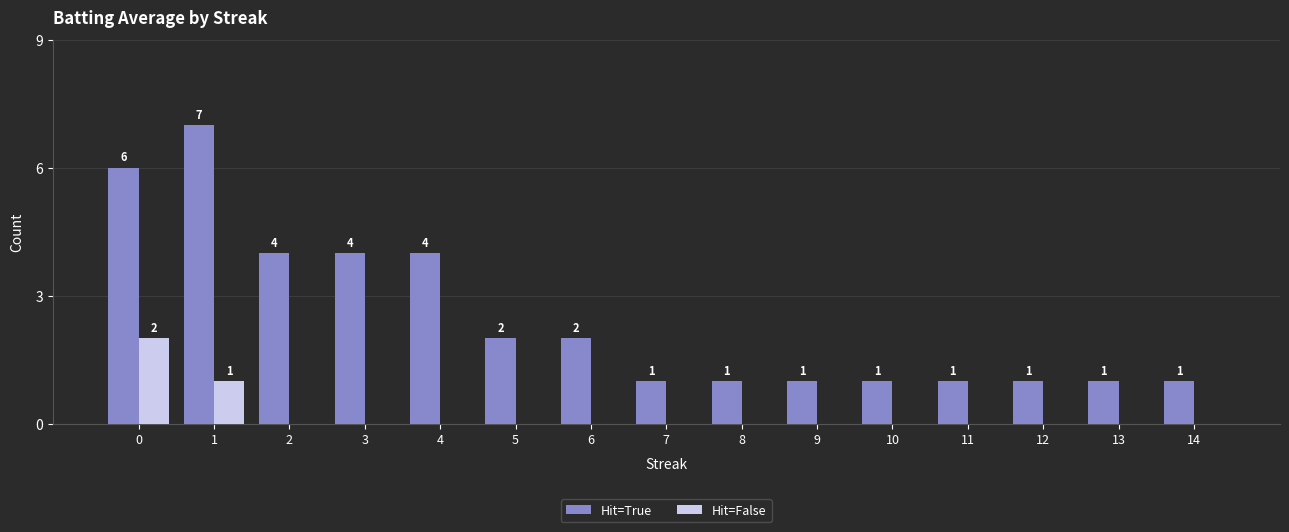

How many groups of bars are there?

15